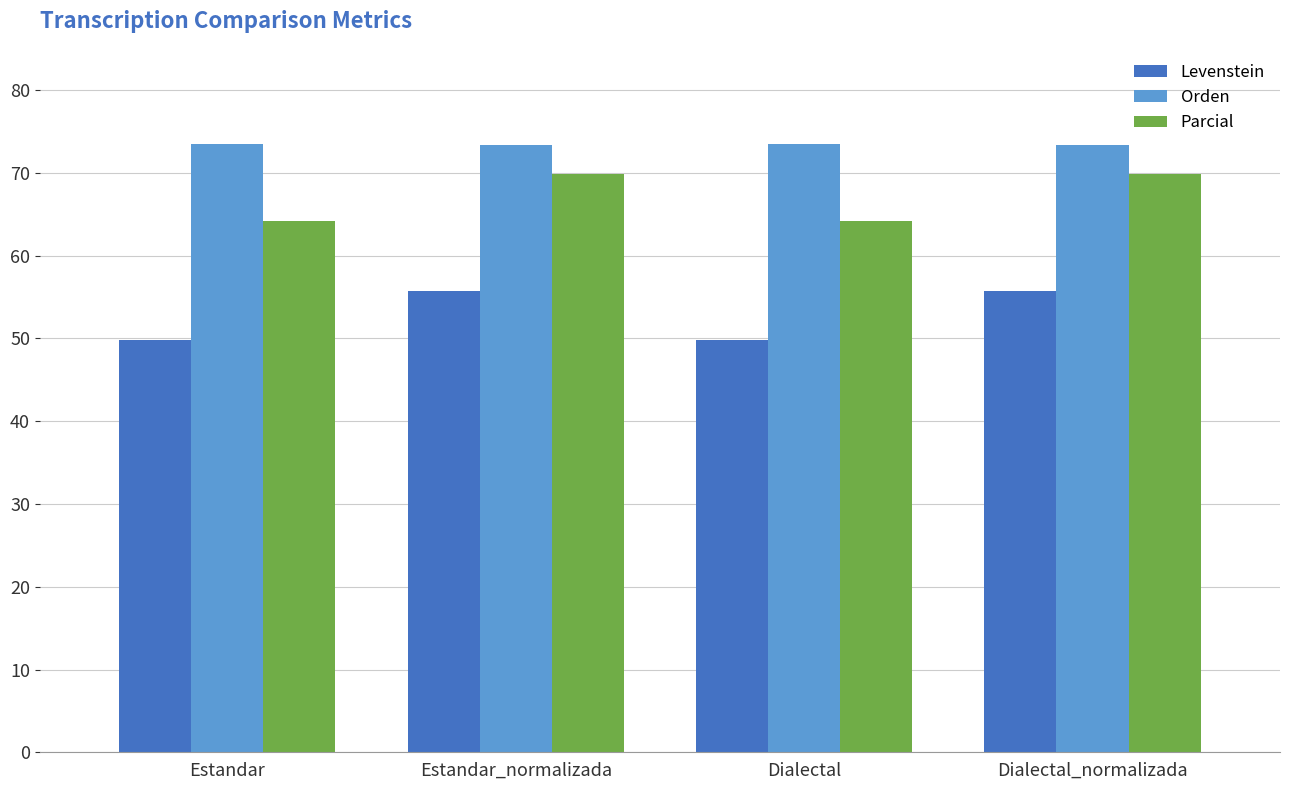

Is it true that Orden equals 29.1 at Dialectal_normalizada?

False